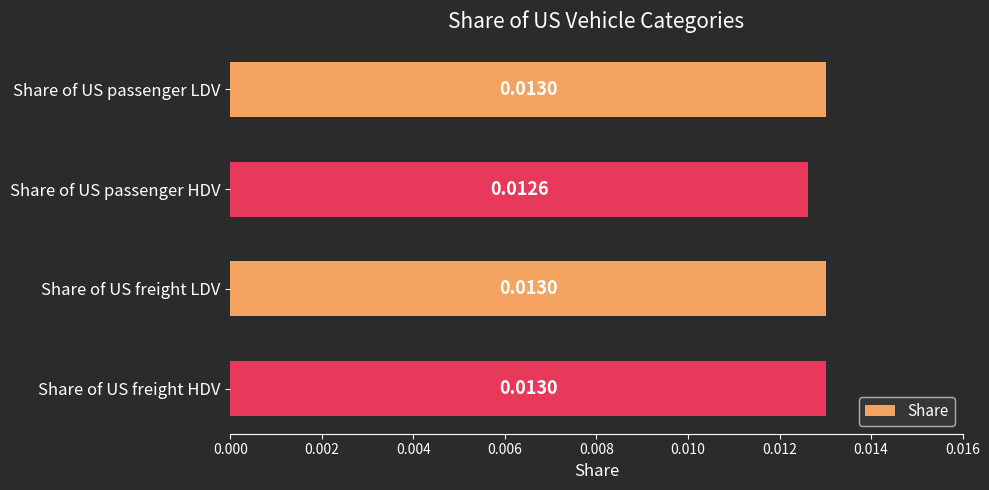

At which label is the value closest to 0?

Share of US passenger HDV